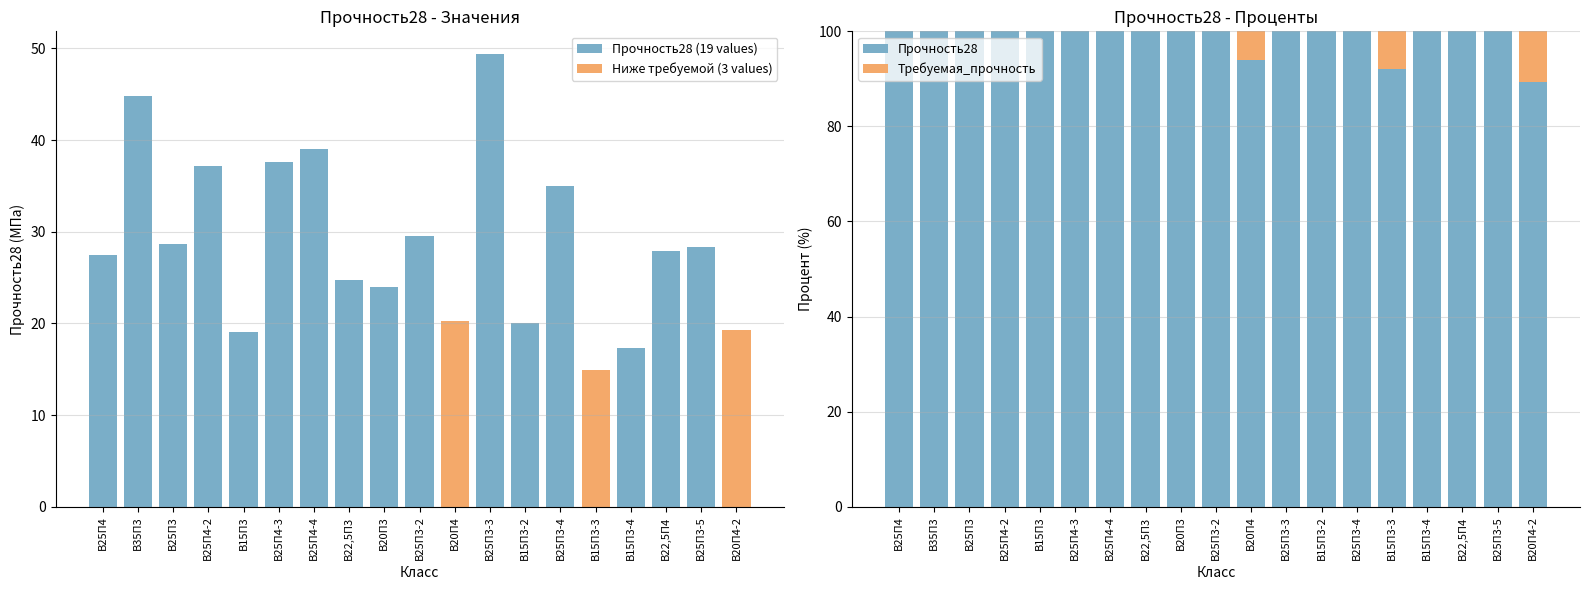

What position from the left is В25П4?

1